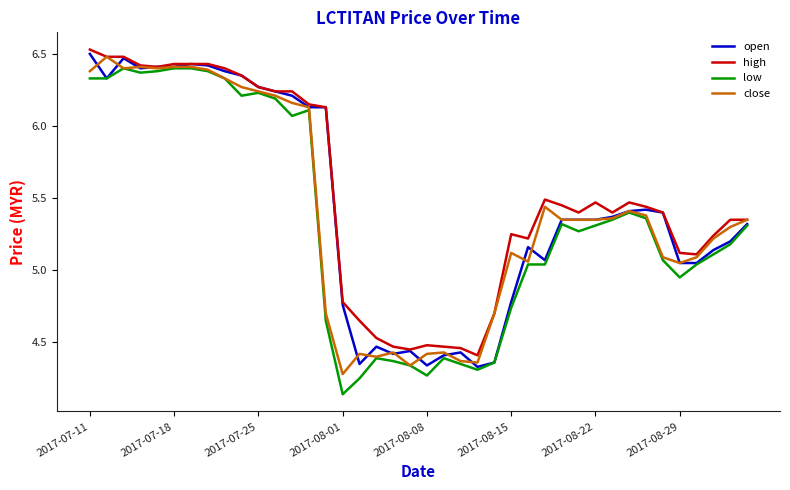

What is the lowest value of the open series?

4.3